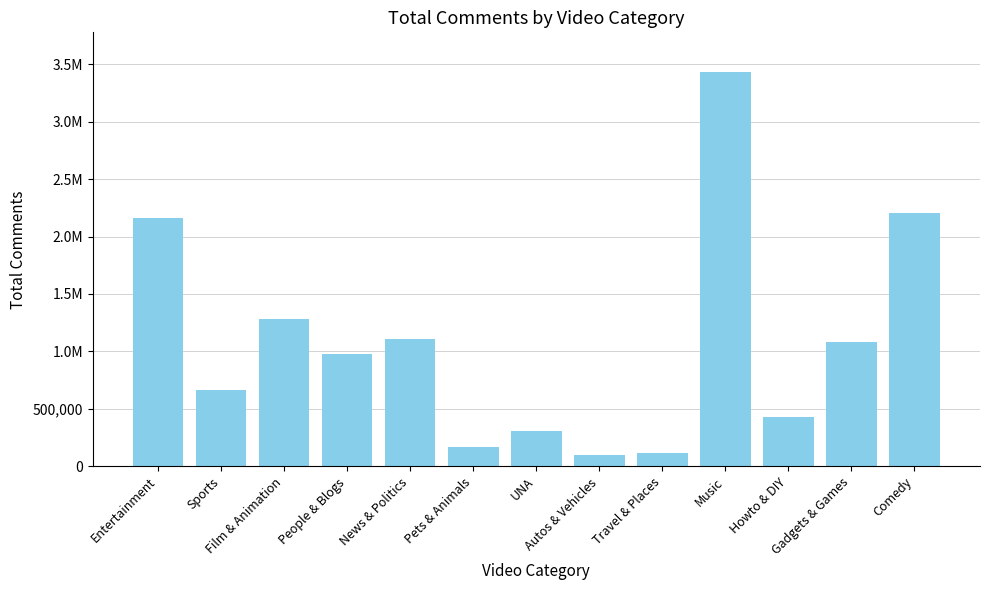

Rank the categories by value from highest to lowest.

Music, Comedy, Entertainment, Film & Animation, News & Politics, Gadgets & Games, People & Blogs, Sports, Howto & DIY, UNA, Pets & Animals, Travel & Places, Autos & Vehicles